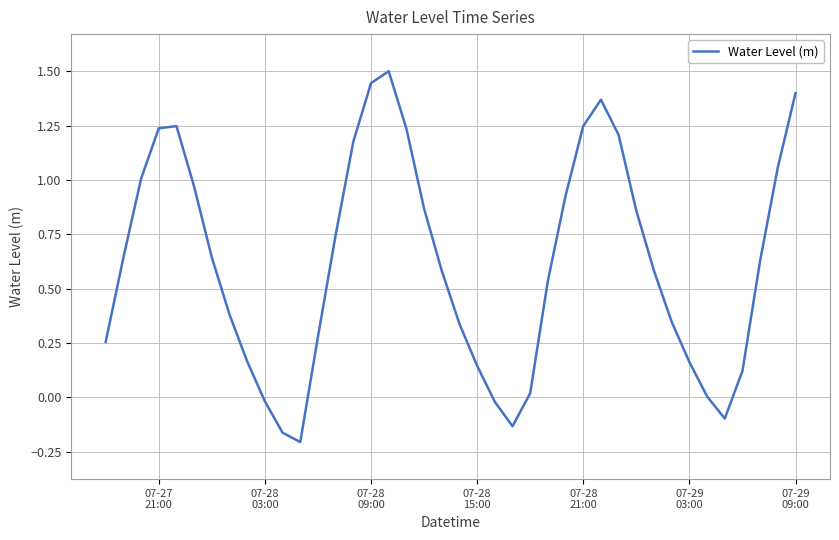

Does the chart display data point markers on the line(s)?

No